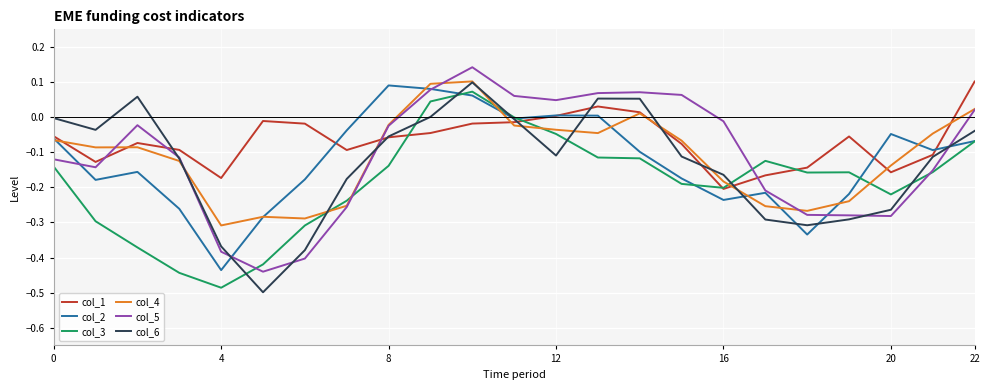

Which series has the largest total across all categories?

col_1